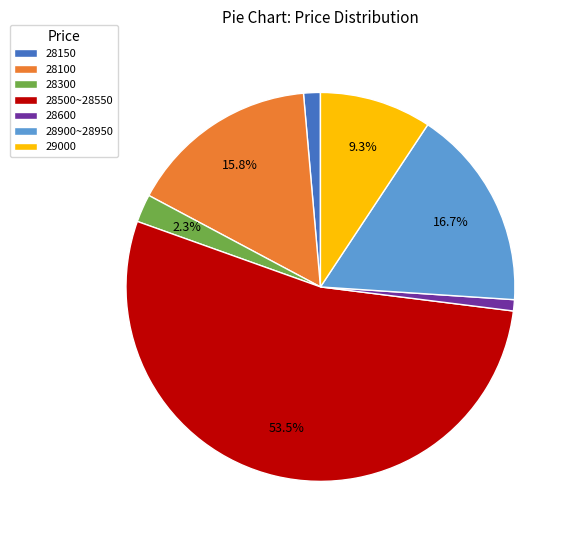

Does any single category account for the majority?

Yes